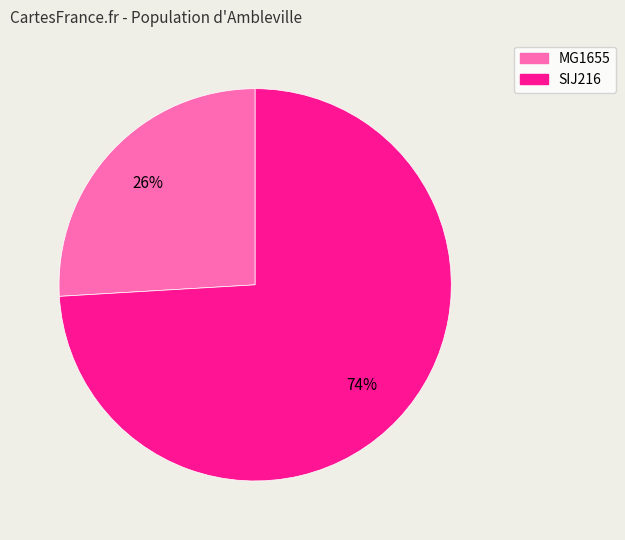

Is the sum of SIJ216 and MG1655 greater than half?

Yes